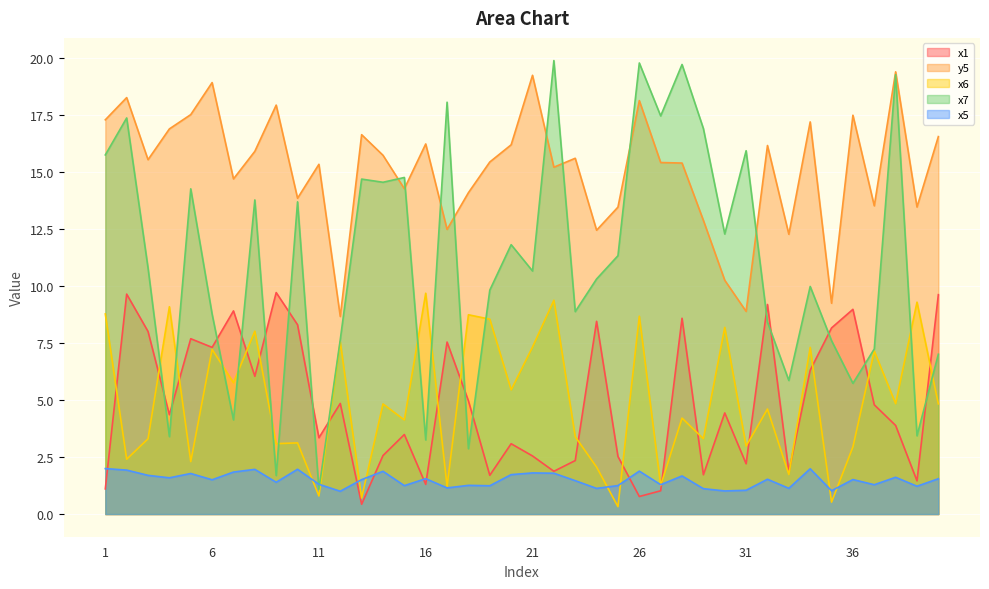

Which category has the highest value across all series?

22